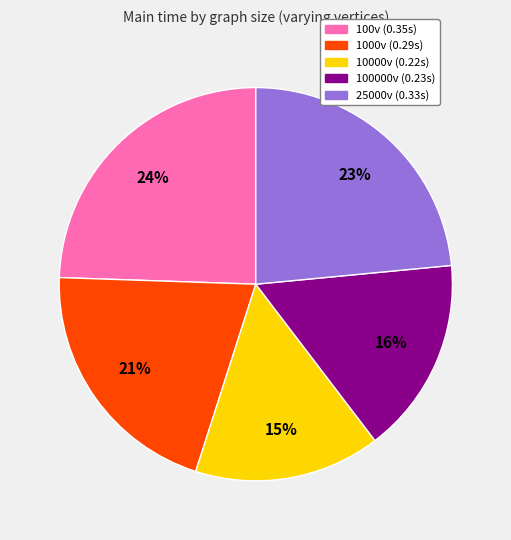

Is there any slice that represents more than half of the pie?

No